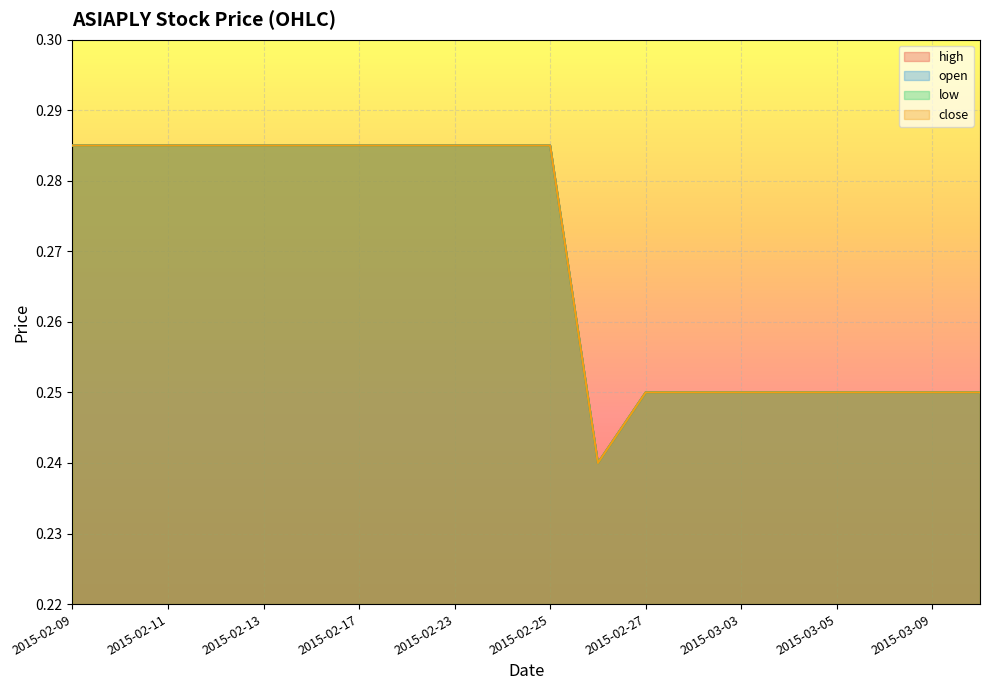

True or false: low and high intersect in this chart.

False